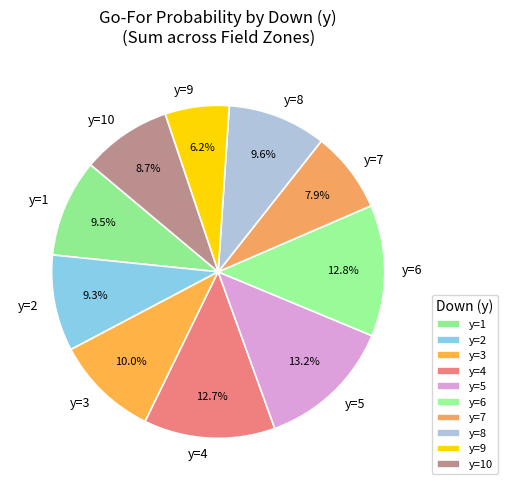

Do y=9 and y=10 together represent more than half of the pie?

No